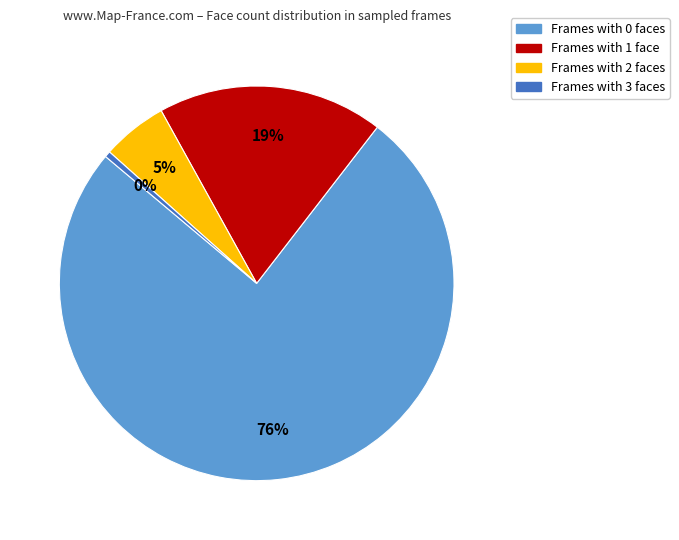

What is the smallest slice in the pie chart?

Frames with 3 faces